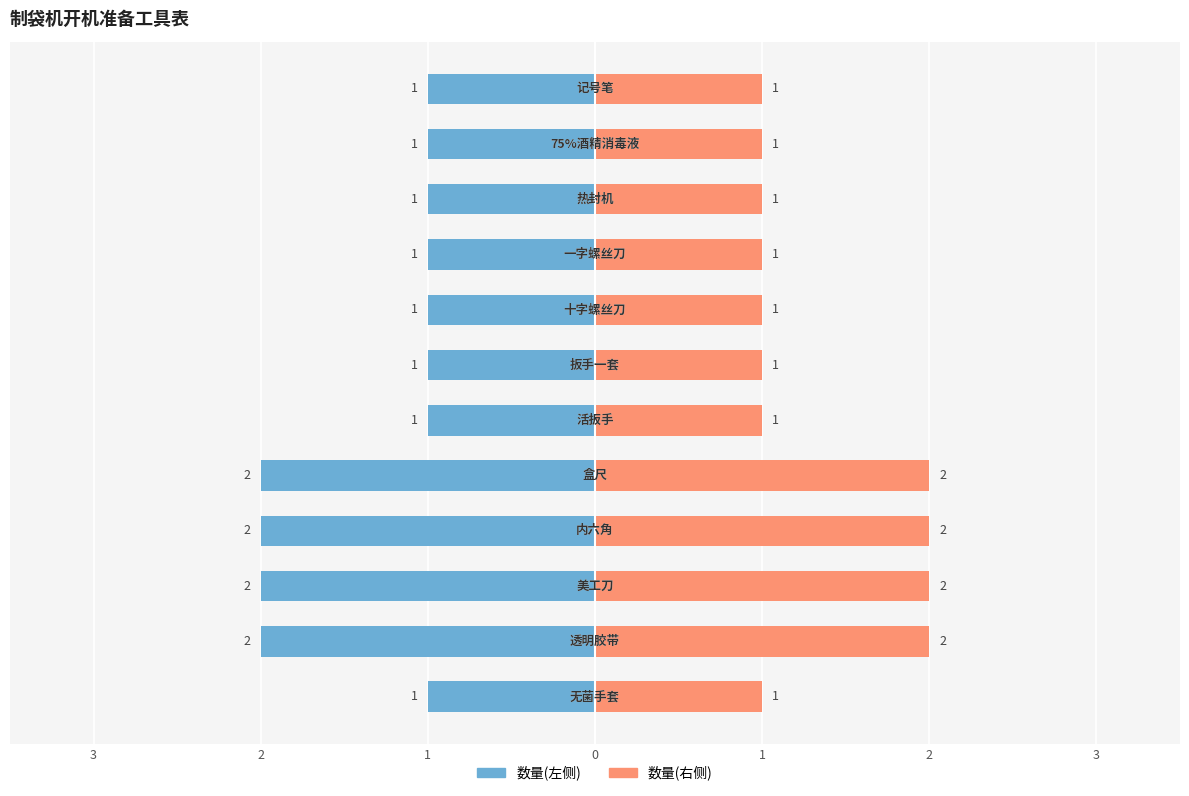

What value does the data have at 75%酒精消毒液?

1